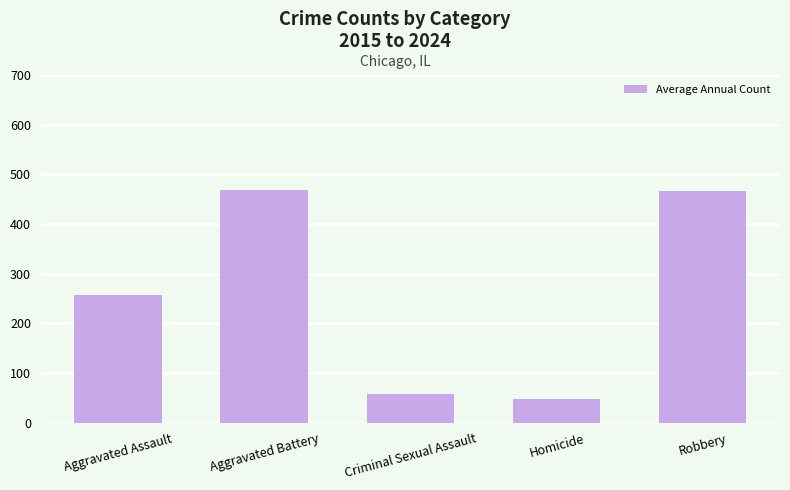

How many bars are there in total?

5